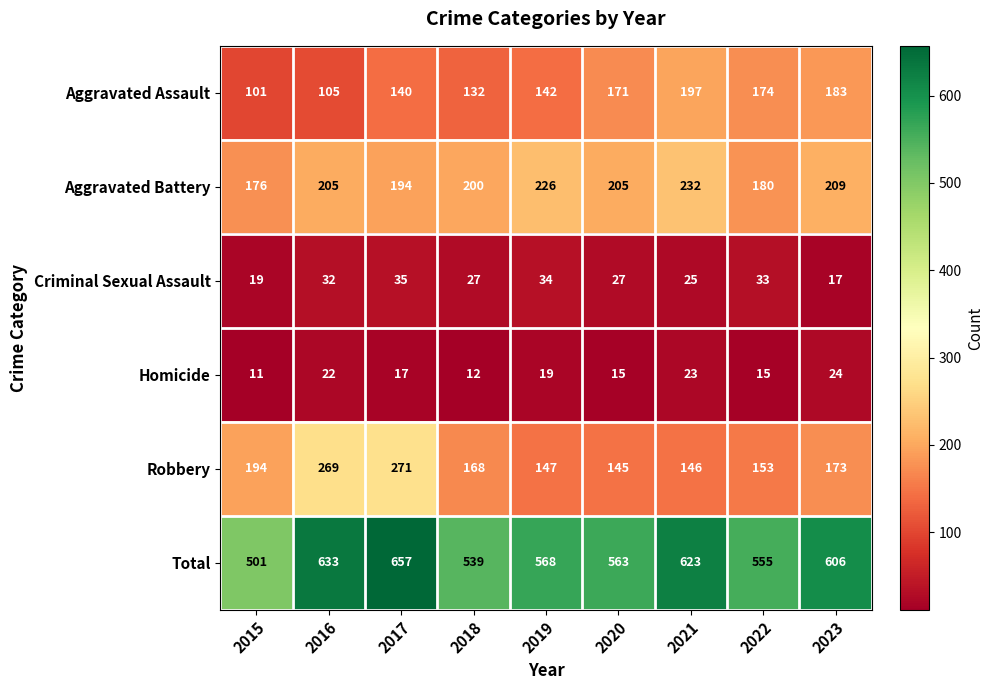

Which category has the highest value across all series?

2017